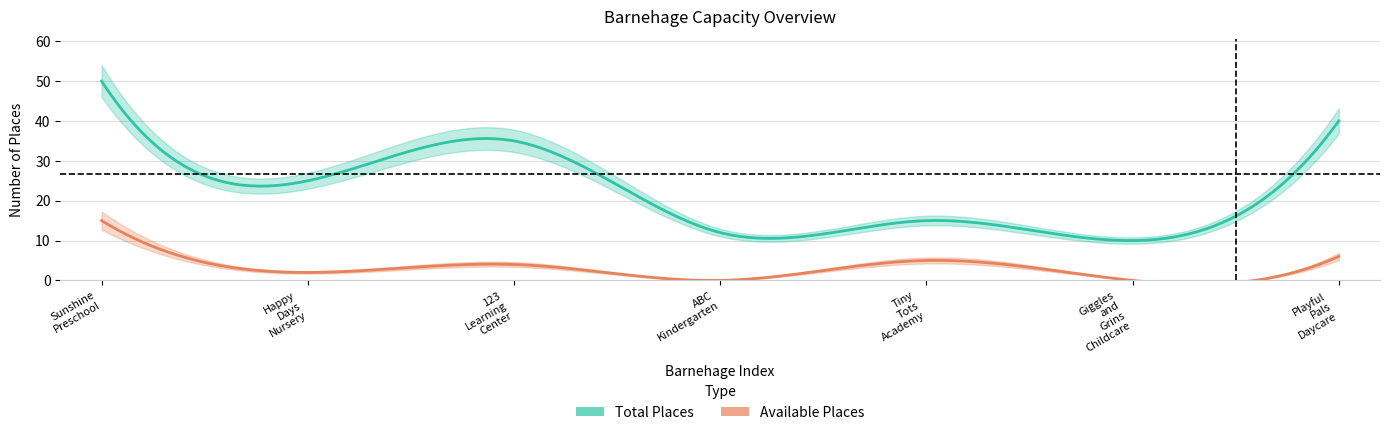

List the series in order of their peak value, highest first.

barnehage_antall_plasser, barnehage_ledige_plasser